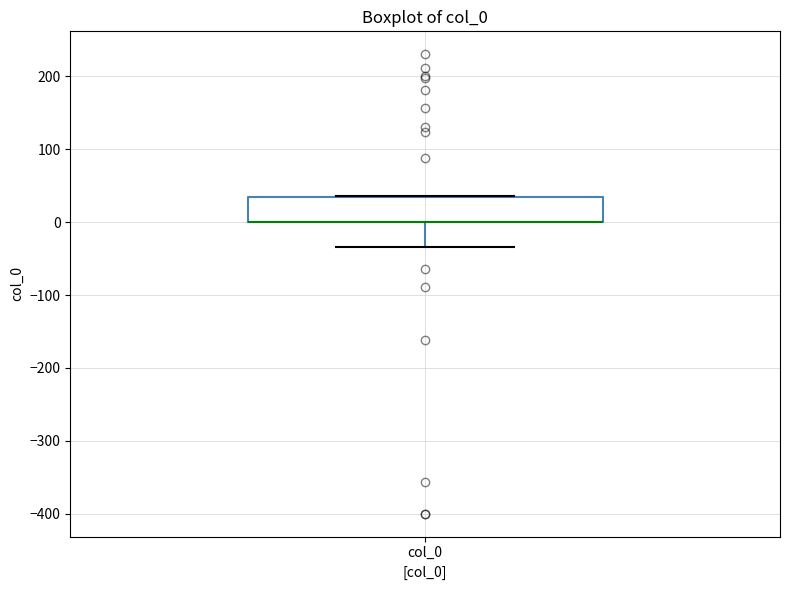

Where does the lower whisker of the box for col_0 end on the y-axis? The values are not printed on the chart, so give them approximately, as read against the axis.

-30